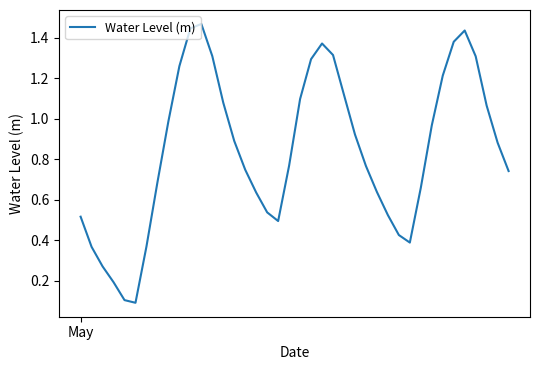

Does the chart have visible grid lines?

No